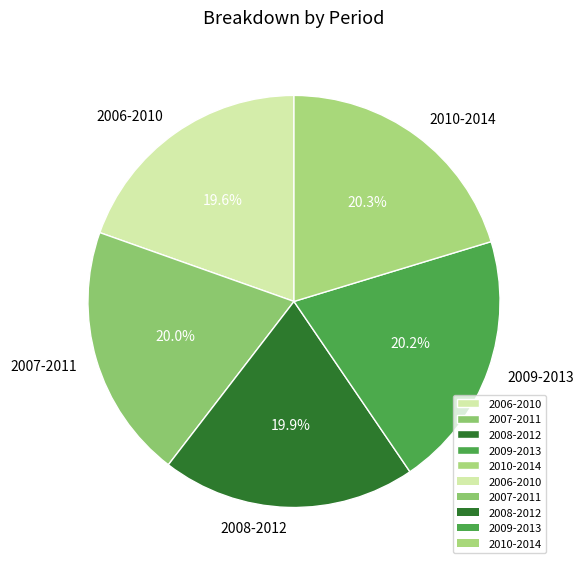

What percentage do 2006-2010 and 2007-2011 together represent?

39.6%